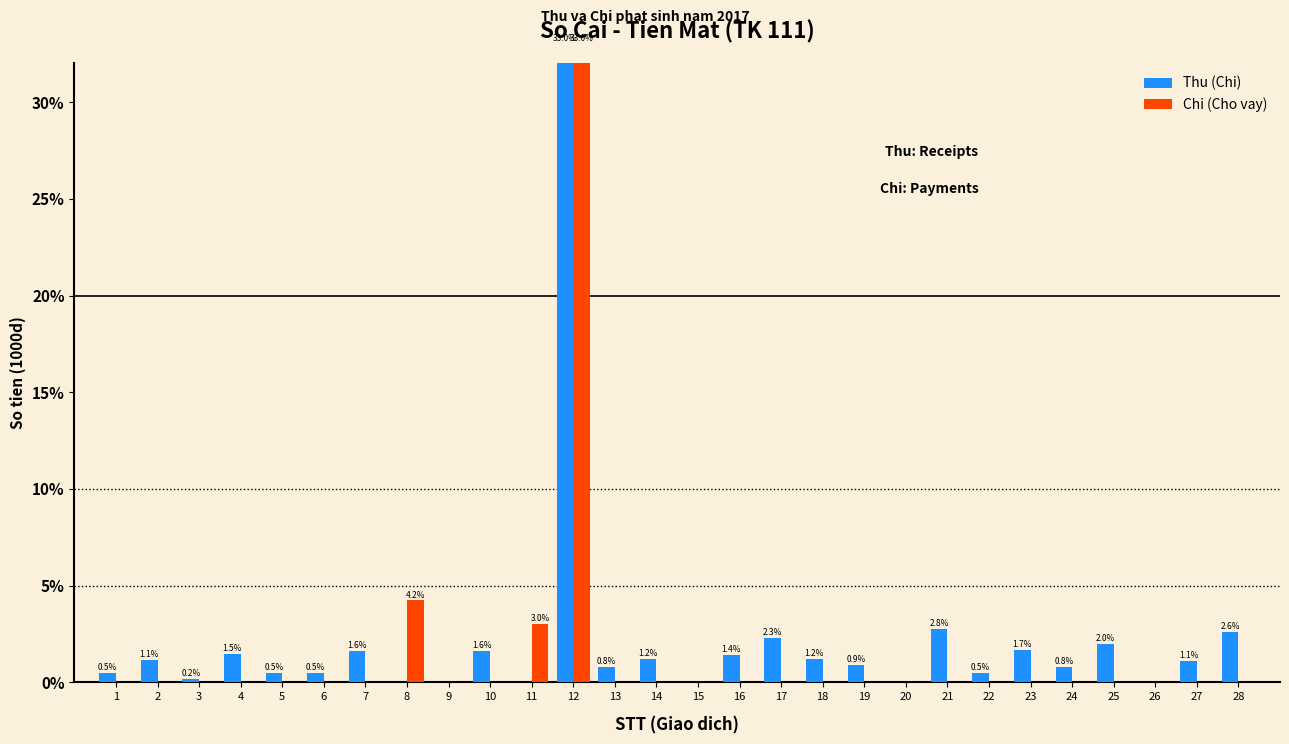

Which series has the widest spread of values?

Thu (Chi)